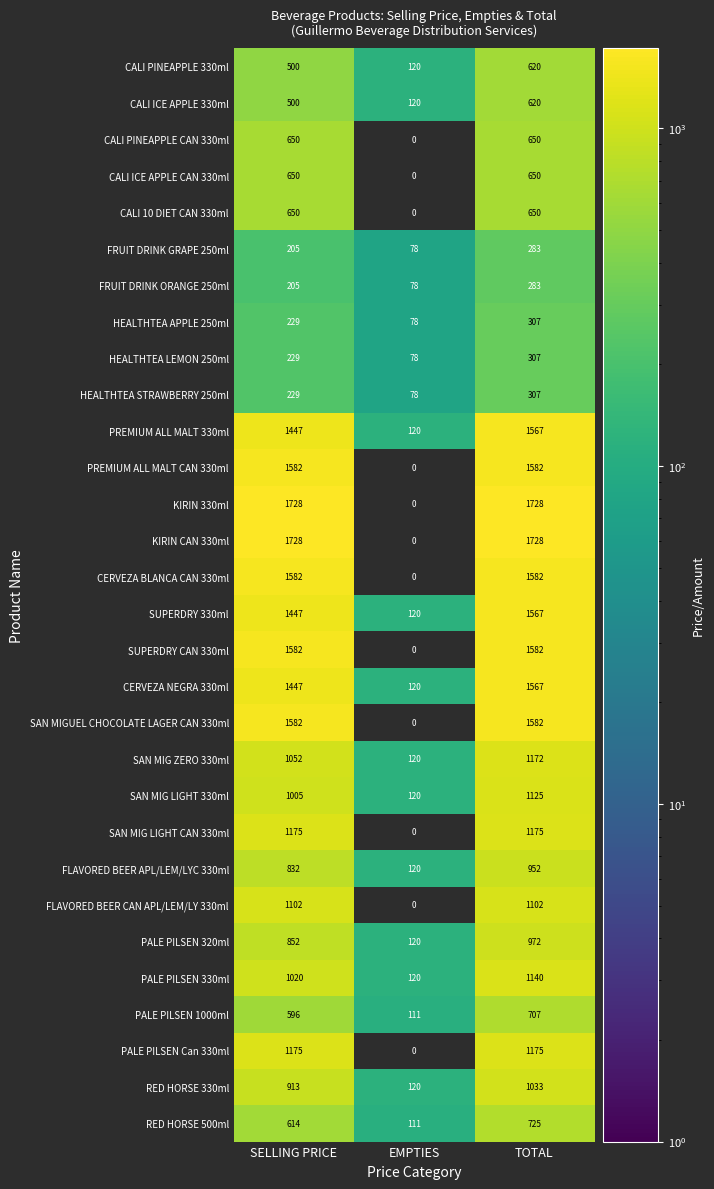

Is it true that CERVEZA BLANCA CAN 330ml equals 2308 at SELLING PRICE?

False